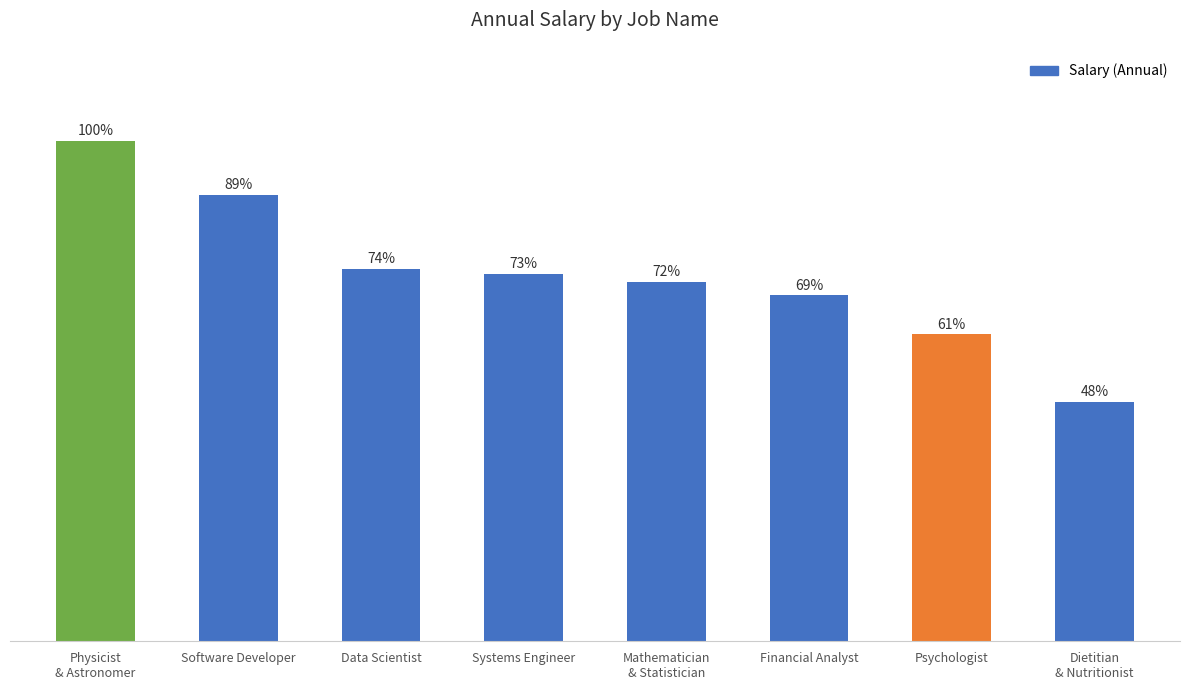

Are the bars horizontal?

No